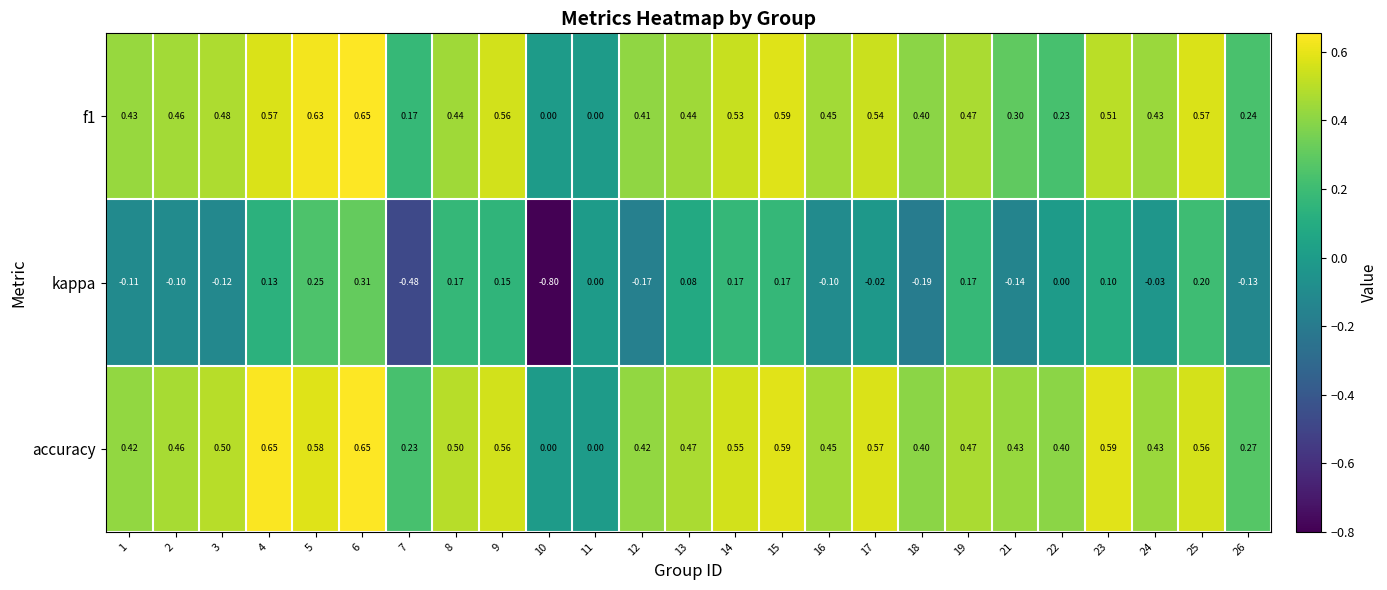

Which series has the widest spread of values?

kappa